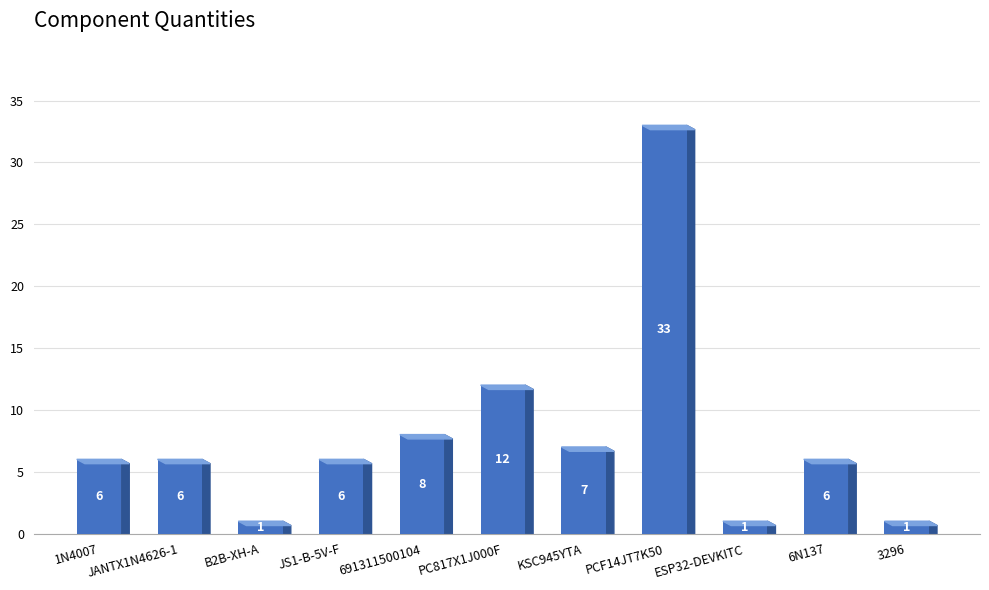

Which category has the highest value across all series?

PCF14JT7K50